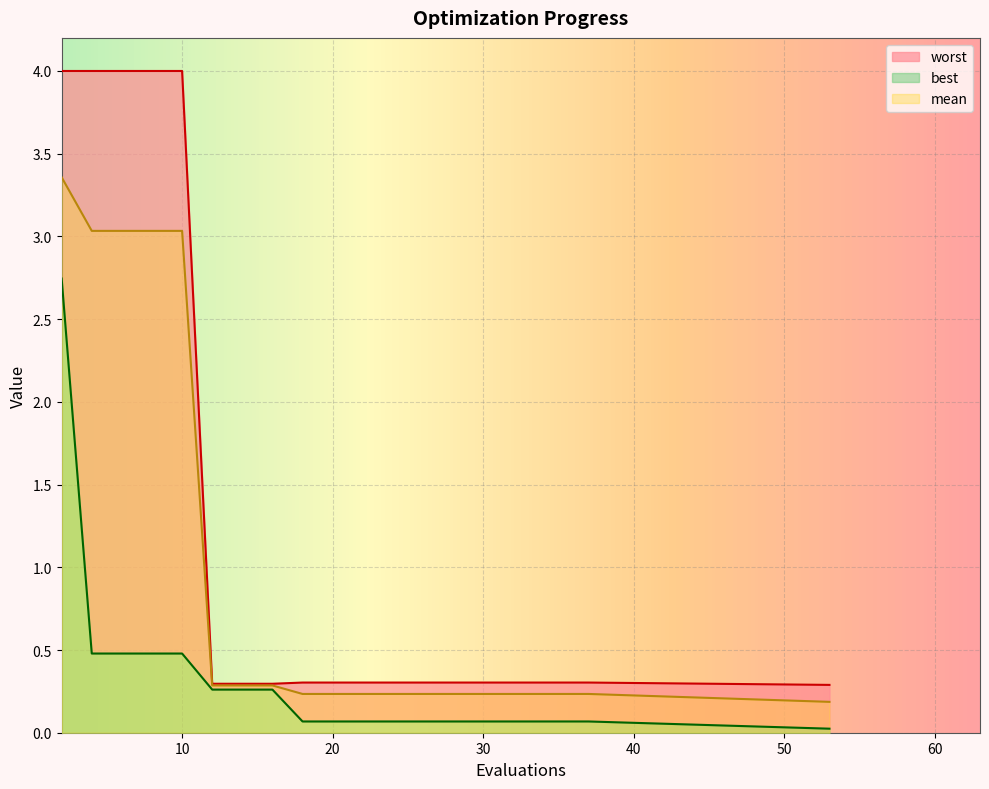

True or false: worst has more than 2 points higher than both neighbors.

False